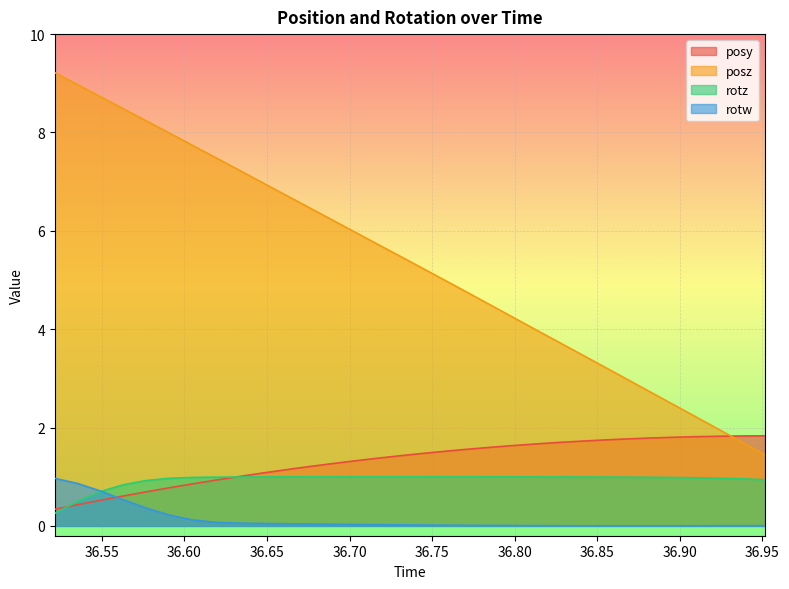

Reading right to left, extract all data points from this chart.

posy: 1.8	1.8	1.8	1.8	1.8	1.8	1.8	1.7	1.7	1.7	1.7	1.6	1.6	1.6	1.5	1.5	1.4	1.4	1.3	1.3	1.2	1.1	1.1	1.0	0.9	0.9	0.8	0.7	0.6	0.5	0.4	0.3
posz: 1.4	1.7	2.0	2.2	2.5	2.7	3.0	3.2	3.5	3.7	4.0	4.2	4.5	4.7	5.0	5.3	5.5	5.8	6.0	6.2	6.5	6.7	7.0	7.2	7.5	7.7	8.0	8.2	8.5	8.7	9.0	9.2
rotz: 0.9	1.0	1.0	1.0	1.0	1.0	1.0	1.0	1.0	1.0	1.0	1.0	1.0	1.0	1.0	1.0	1.0	1.0	1.0	1.0	1.0	1.0	1.0	1.0	1.0	1.0	1.0	0.9	0.8	0.7	0.5	0.3
rotw: 0.0	0.0	0.0	0.0	0.0	0.0	0.0	0.0	0.0	0.0	0.0	0.0	0.0	0.0	0.0	0.0	0.0	0.0	0.0	0.0	0.0	0.0	0.0	0.1	0.1	0.1	0.2	0.4	0.5	0.7	0.9	1.0